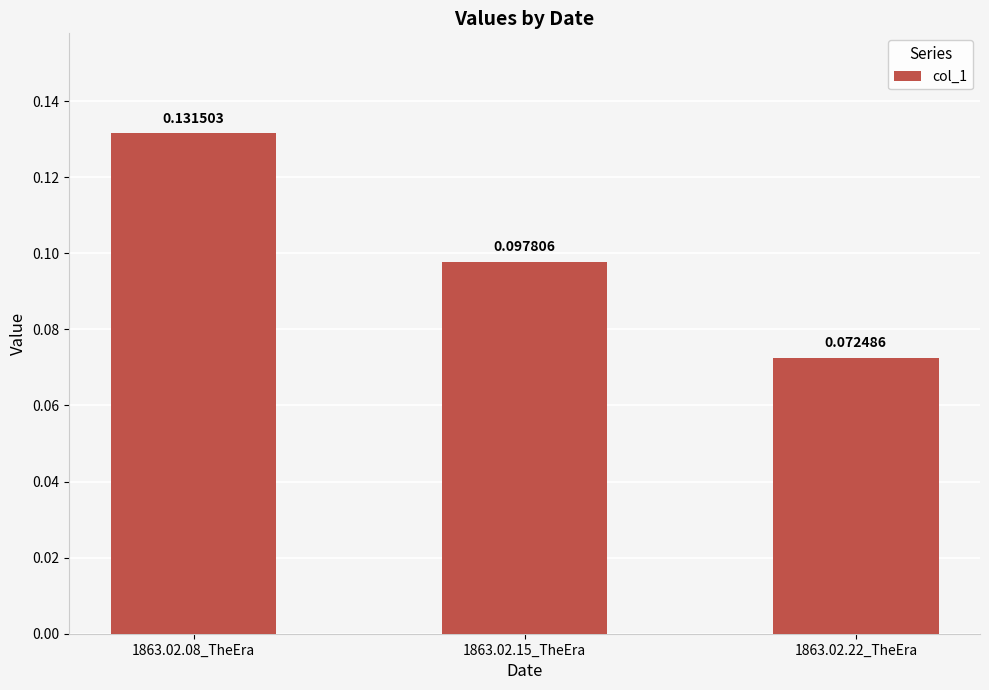

What is the sum of all values?

0.3